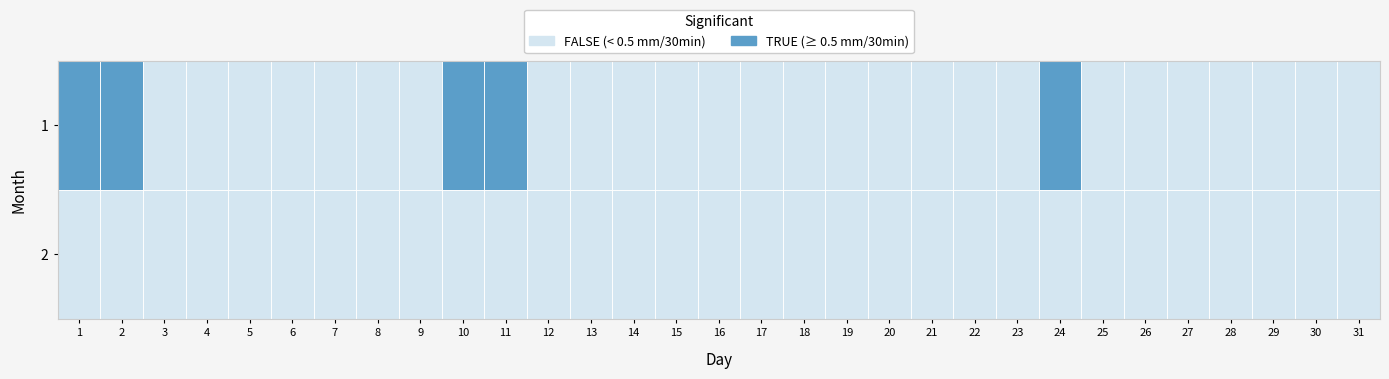

Count the number of categories in the chart.

31